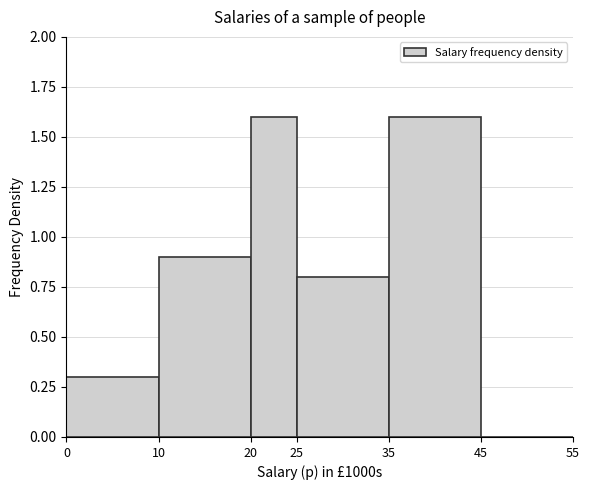

Reading left to right, transcribe this chart: for each bar, give the range it covers on the x-axis and its height. The values are not printed on the chart, so give them approximately, as read against the axis.

0 to 10: 0.3
10 to 20: 0.9
20 to 25: 1.6
25 to 35: 0.8
35 to 45: 1.6
45 to 55: 0